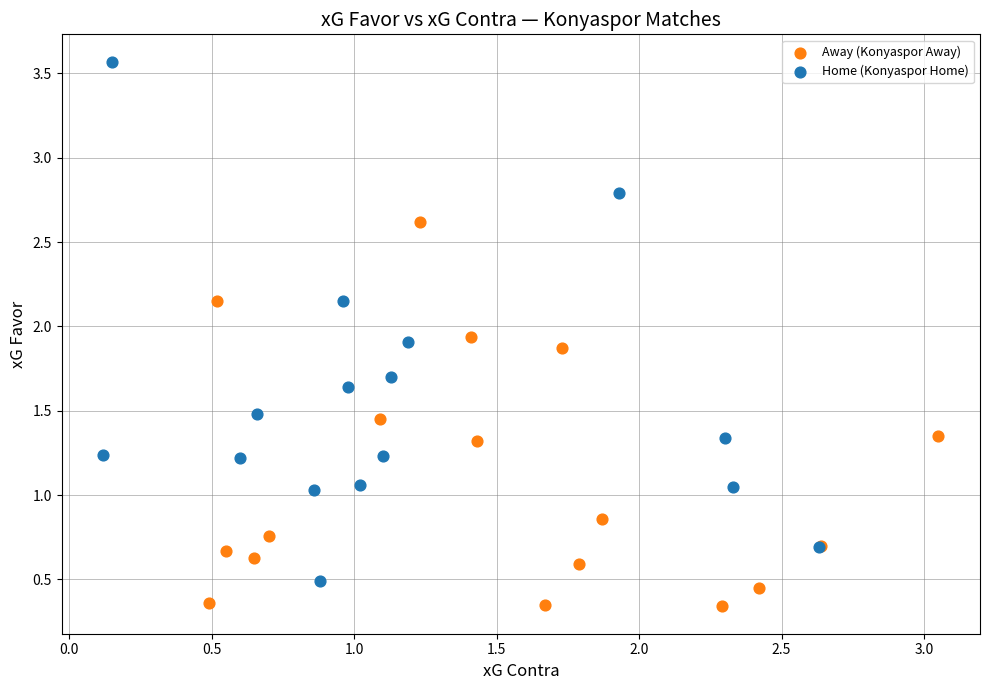

Which series contains the lowest Y value?

Away (Konyaspor Away)